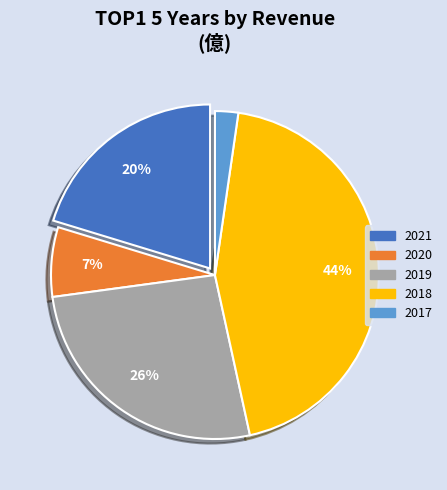

Is the sum of 2021 and 2020 greater than half?

No